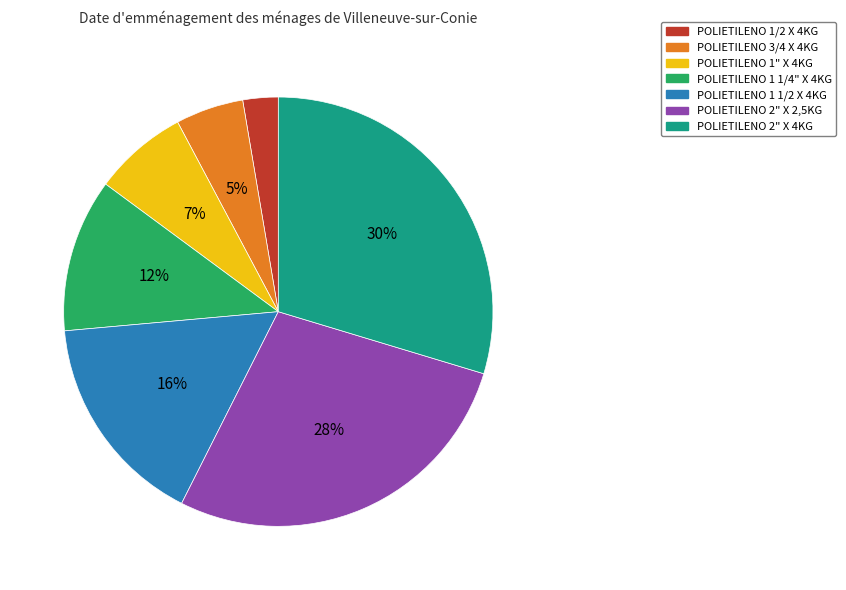

To the nearest percent, what is the average slice percentage?

14%